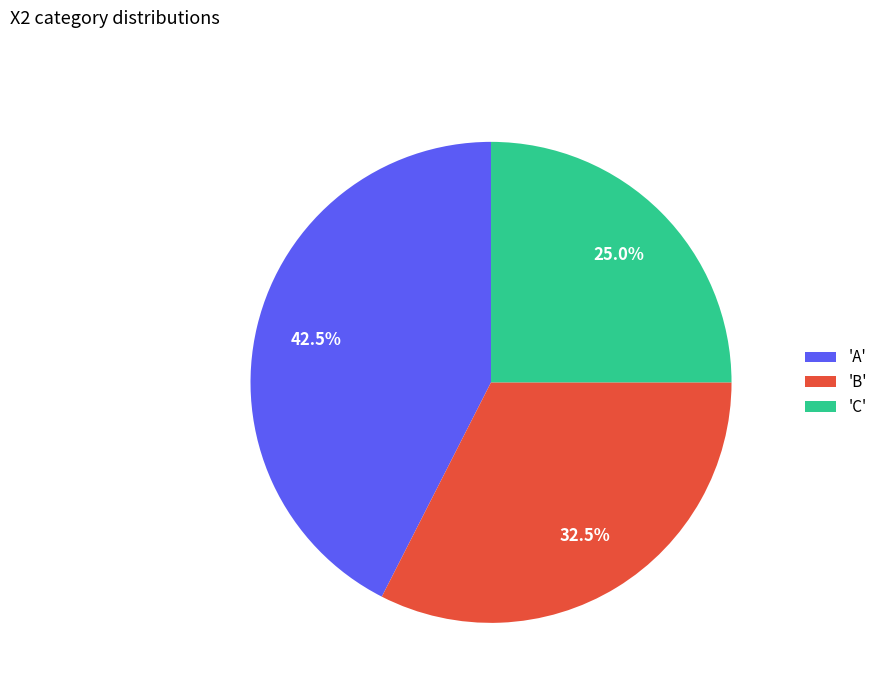

What portion of the pie excludes 'A'?

57.5%